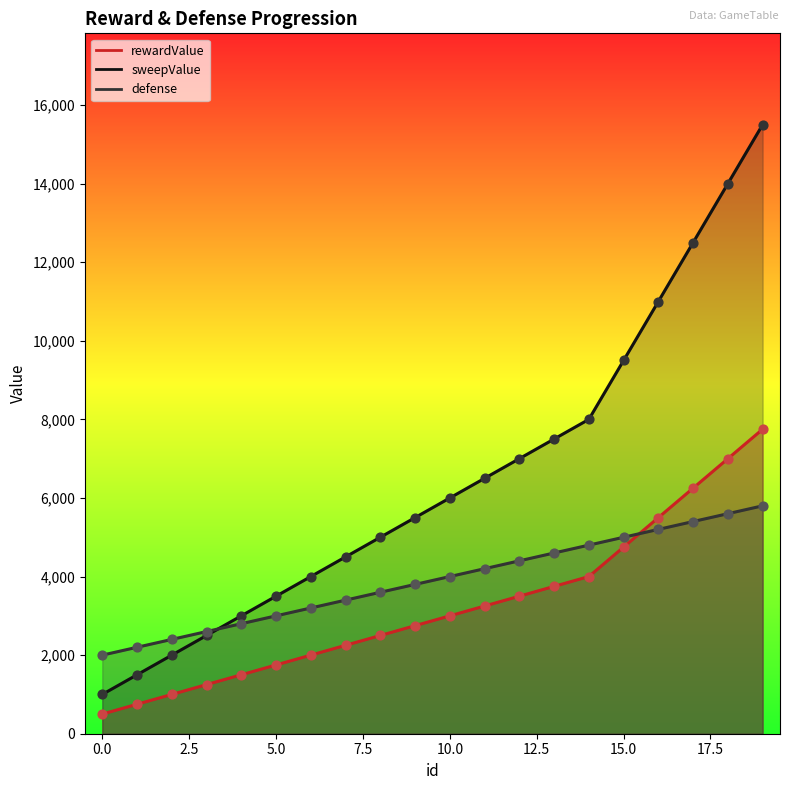

Which series has the largest total across all categories?

sweepValue